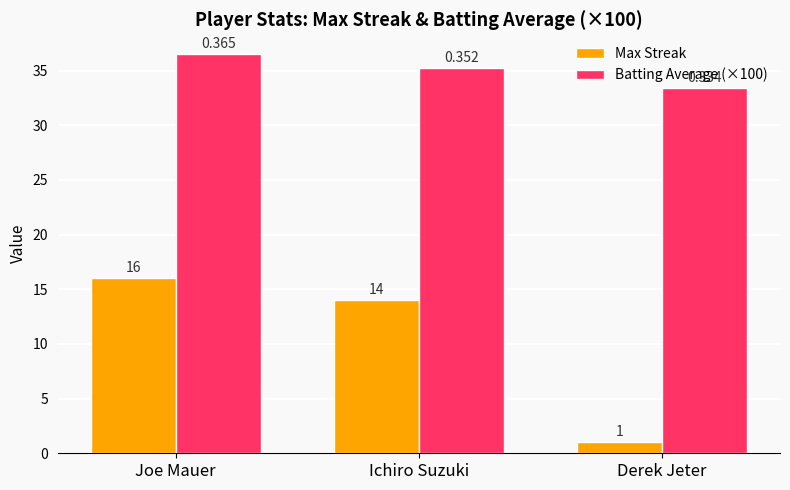

What is the approximate value of Max Streak at Joe Mauer?

16.0